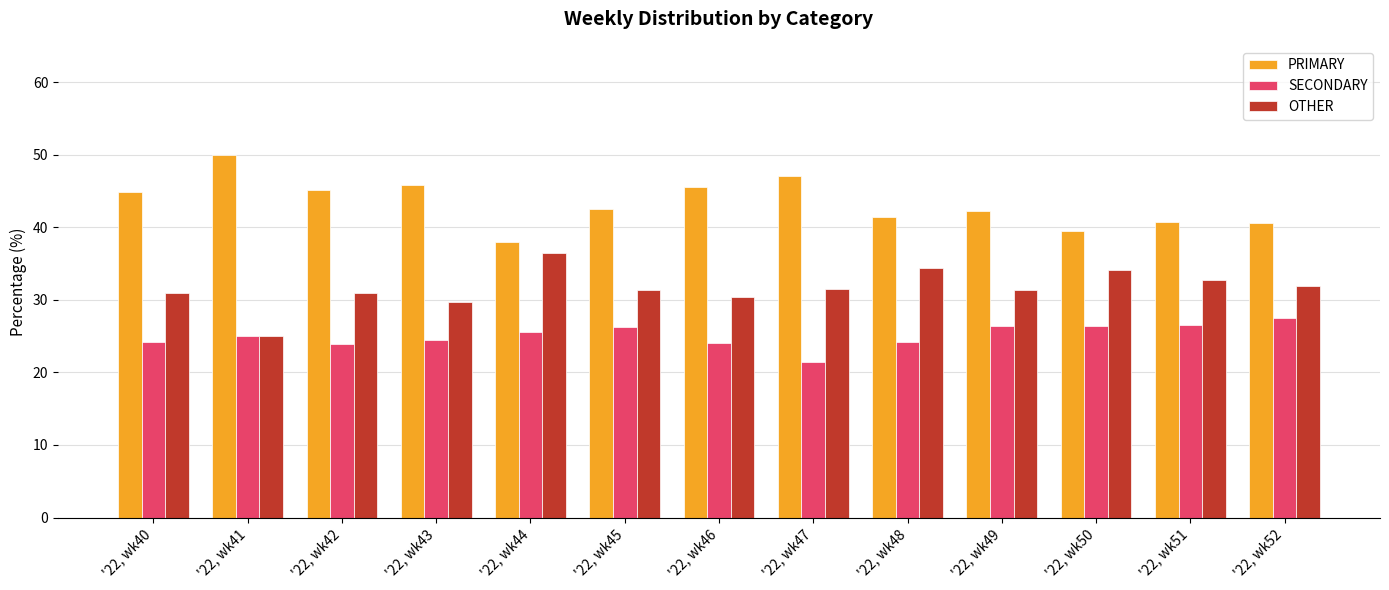

Is it true that SECONDARY equals 26.4 at '22, wk50?

True